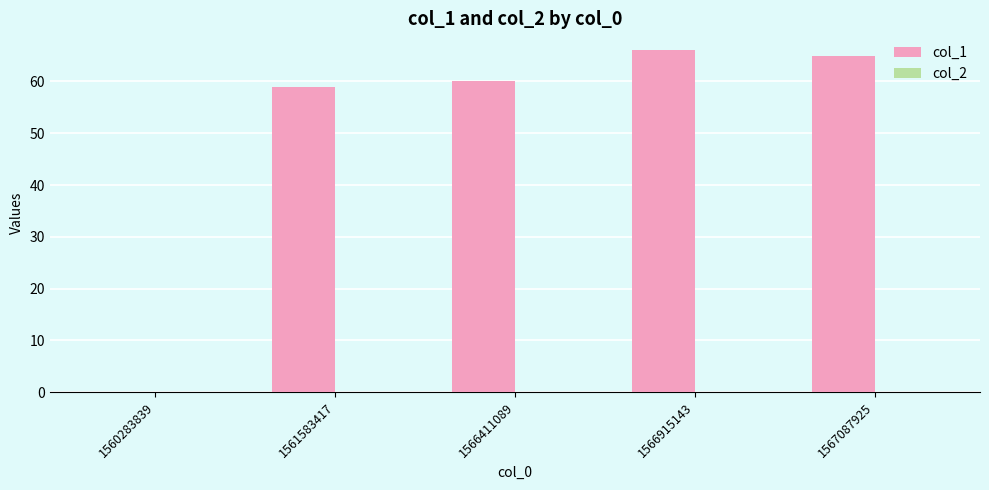

What is the sum of all values?

250